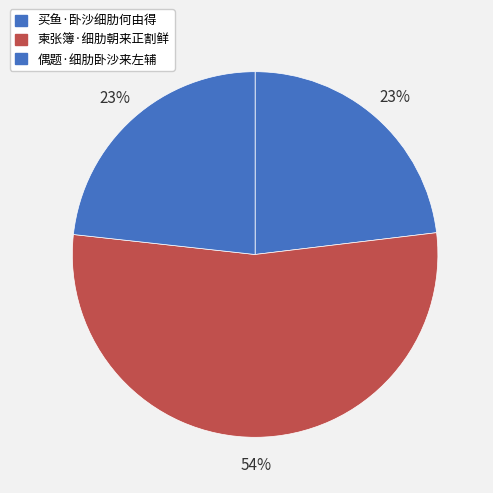

To the nearest percent, what percentage of the pie is 偶题·细肋卧沙来左辅?

23%